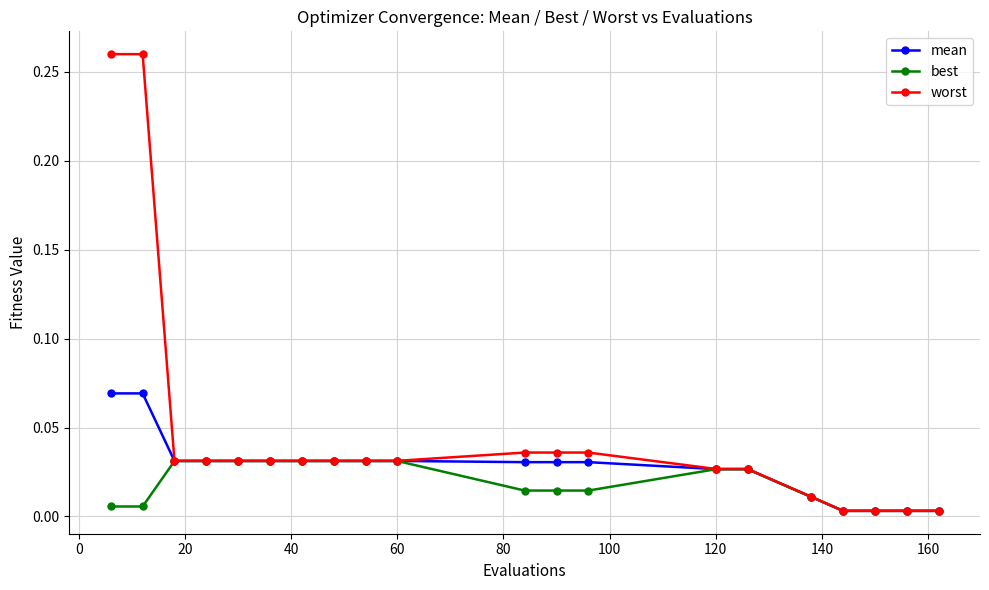

At how many categories does at least one series exceed 0?

20